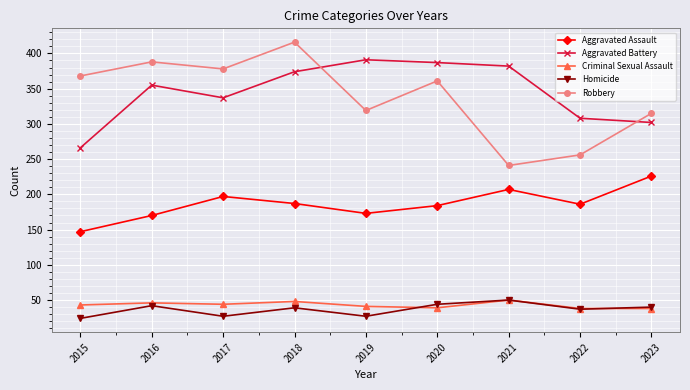

Which category has the lowest value in the Robbery series?

2021